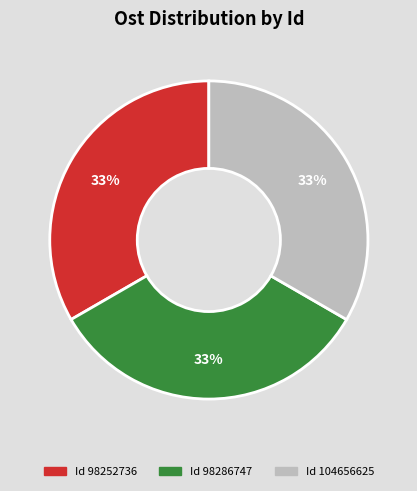

Is there a majority slice in this chart?

No